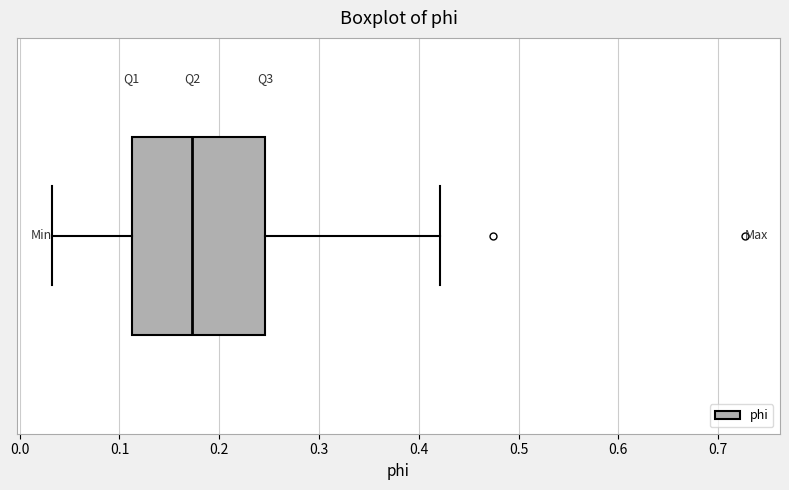

Transcribe this box plot: give where the median line is, the range the box spans, and where the two whiskers end, as read against the x-axis. The values are not printed on the chart, so give them approximately, as read against the axis.

median 0.17, box 0.11 to 0.25, whiskers 0.03 to 0.42